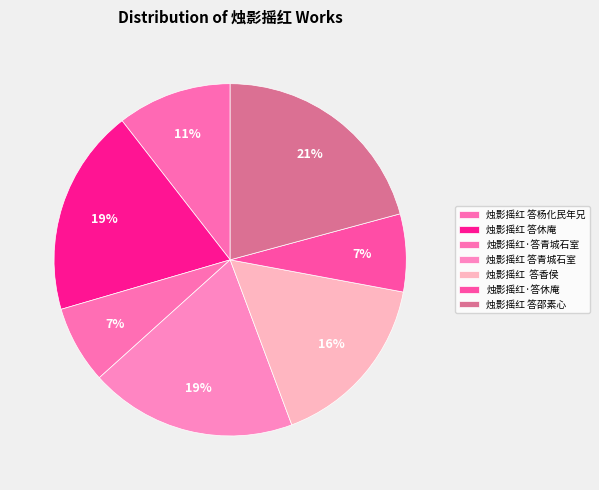

To the nearest percent, what portion does 烛影摇红·答青城石室 represent?

7%